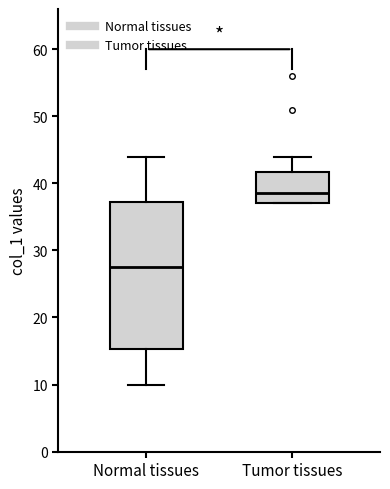

Where is the lower edge of the box for Normal tissues on the y-axis? The values are not printed on the chart, so give them approximately, as read against the axis.

15